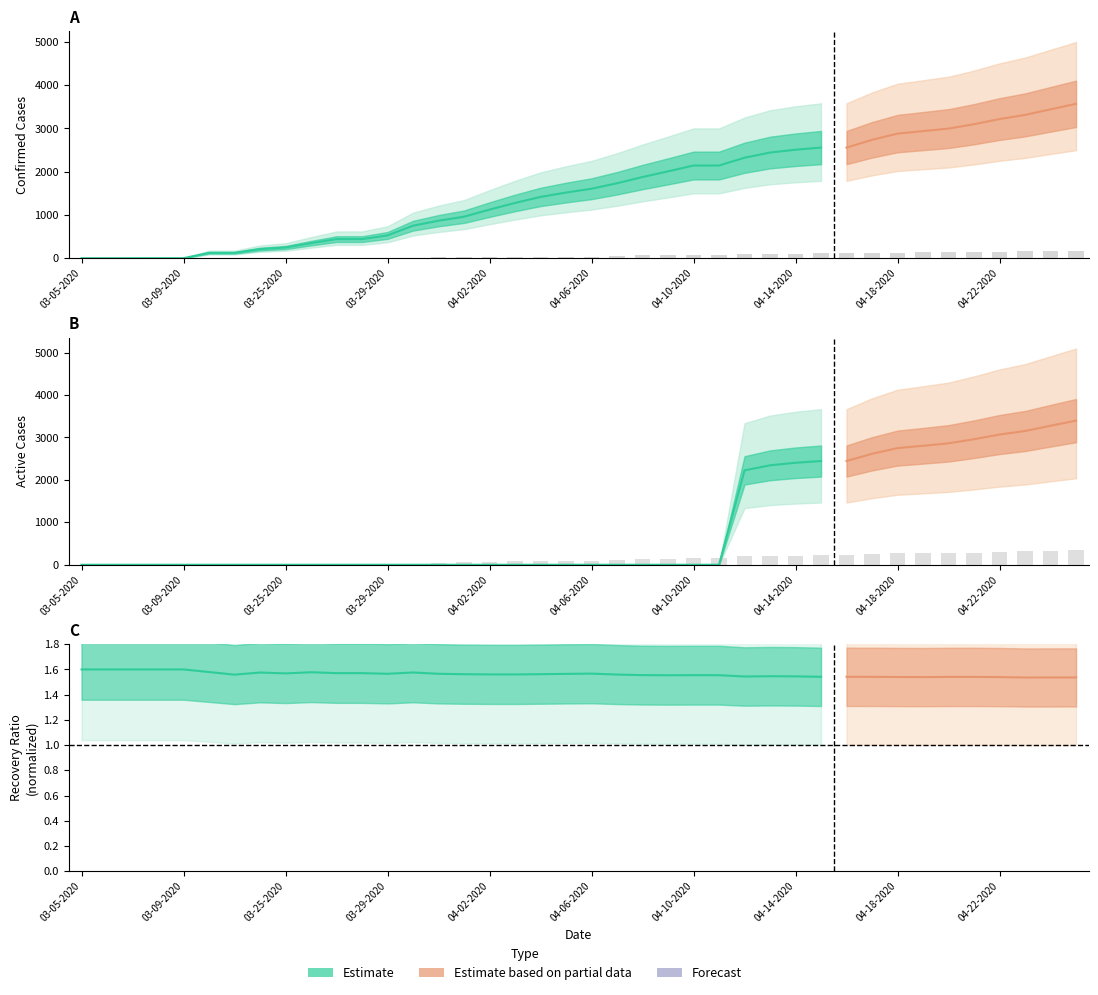

What position from the right is 04-24-2020?

2